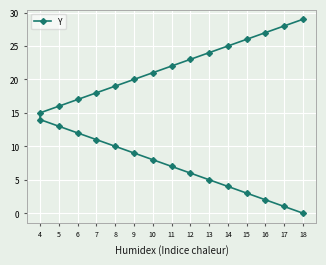

What is the change in value from 12 to 18?

+6